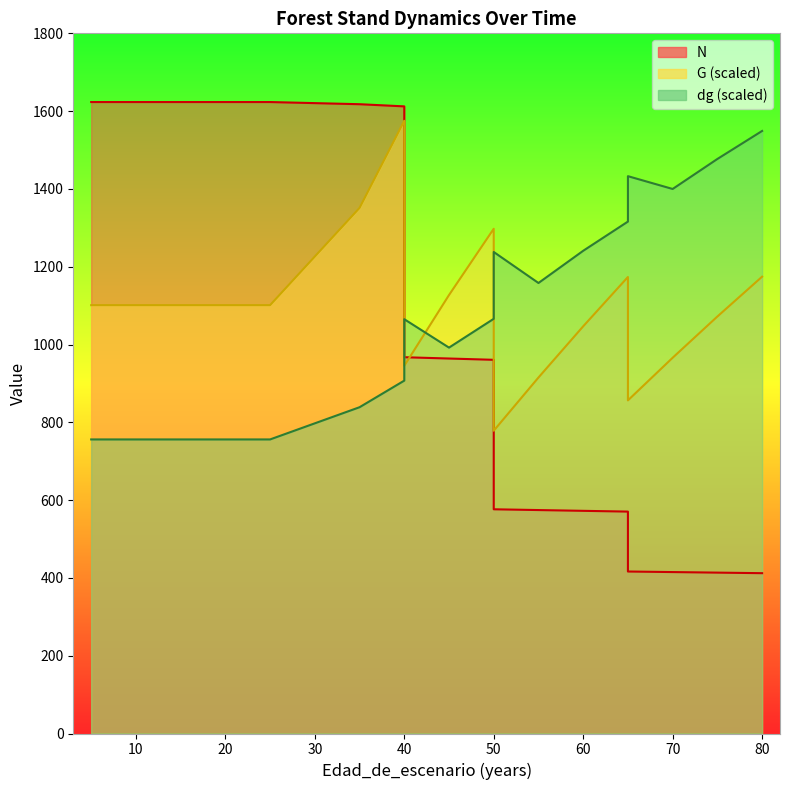

At which label does G reach its peak?

40